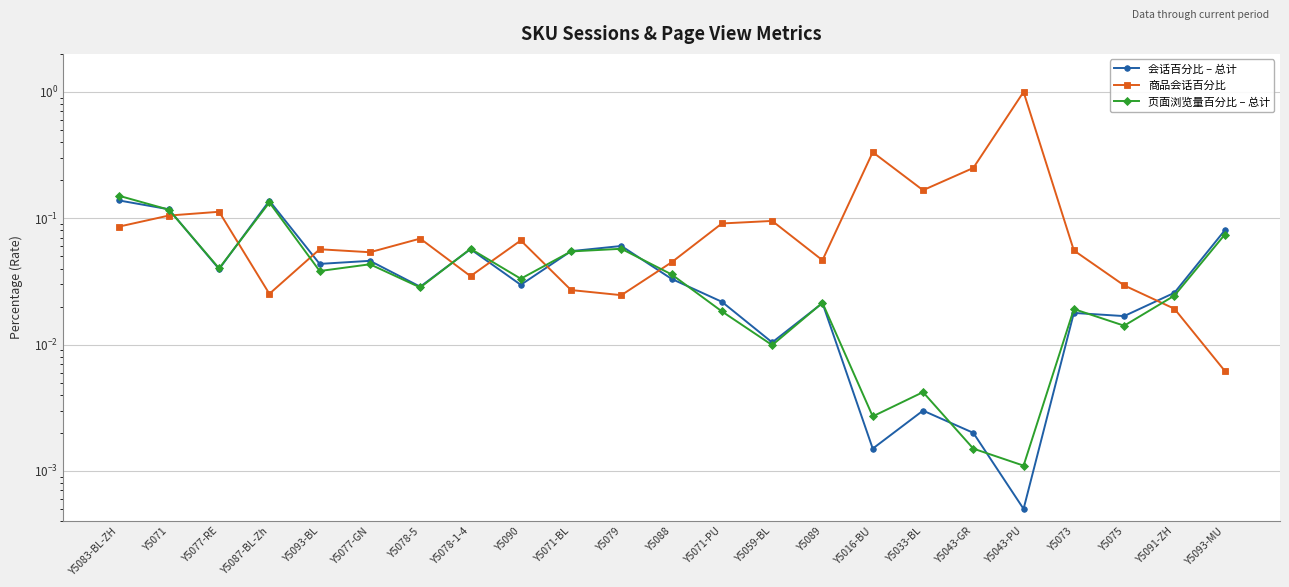

Reading right to left, list all the values displayed in this chart.

会话百分比 – 总计: 0.1	0.0	0.0	0.0	0.0	0.0	0.0	0.0	0.0	0.0	0.0	0.0	0.1	0.1	0.0	0.1	0.0	0.0	0.0	0.1	0.0	0.1	0.1
商品会话百分比: 0.0	0.0	0.0	0.1	1.0	0.2	0.2	0.3	0.0	0.1	0.1	0.0	0.0	0.0	0.1	0.0	0.1	0.1	0.1	0.0	0.1	0.1	0.1
页面浏览量百分比 – 总计: 0.1	0.0	0.0	0.0	0.0	0.0	0.0	0.0	0.0	0.0	0.0	0.0	0.1	0.1	0.0	0.1	0.0	0.0	0.0	0.1	0.0	0.1	0.2